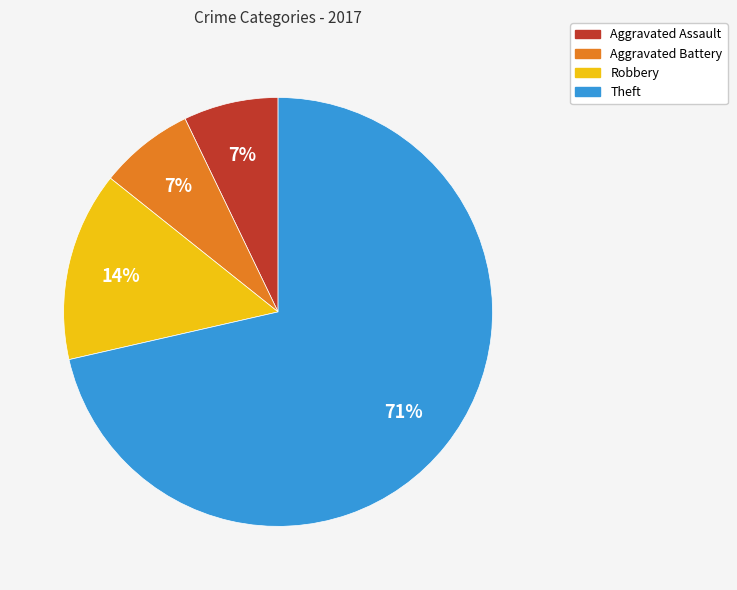

Combined, do Aggravated Battery and Aggravated Assault account for over 50%?

No